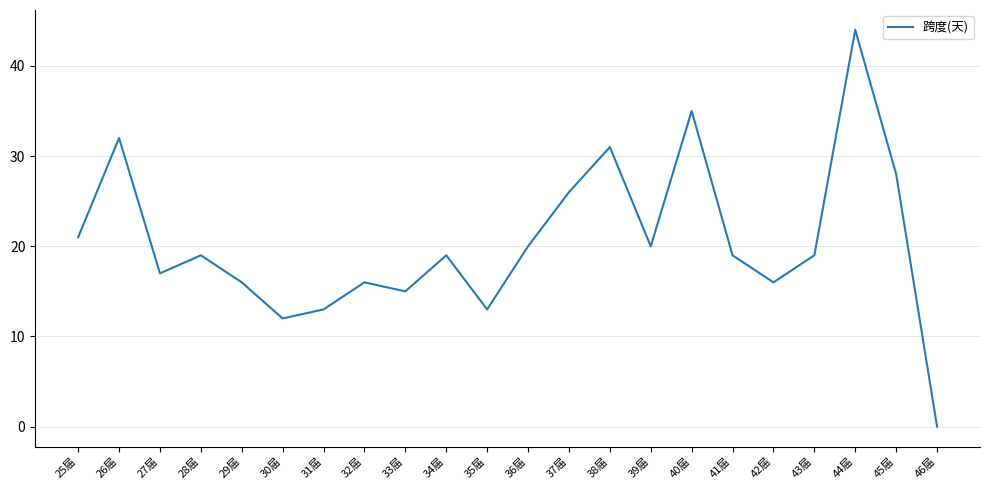

True or false: the data shows 35 at 40届.

True